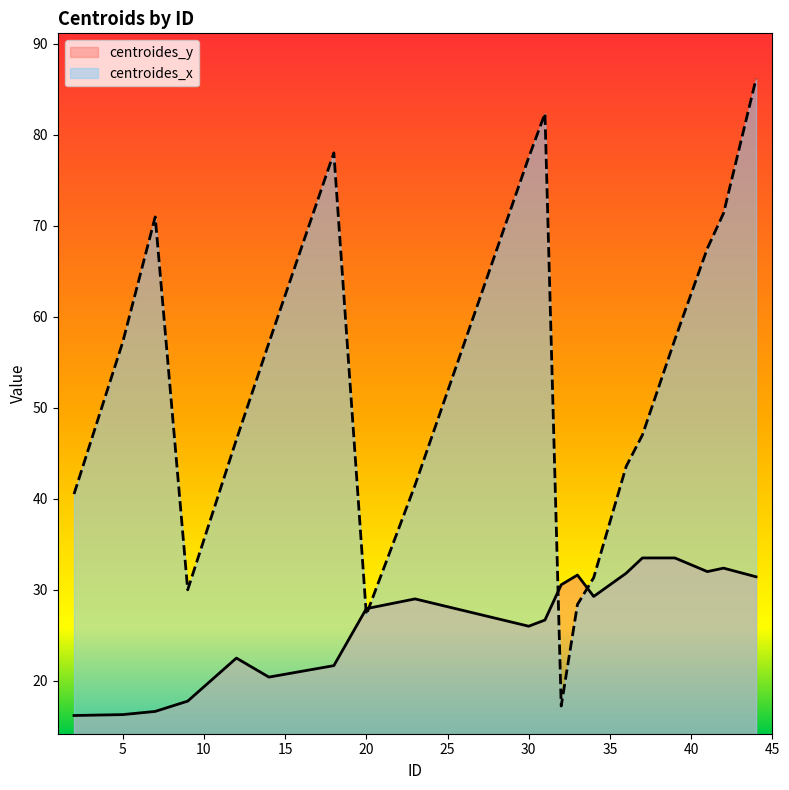

Reading left to right, what are all the values shown in this chart?

centroides_y: 16.2	16.3	16.6	17.8	22.5	20.4	21.7	27.9	29.0	26.0	26.7	30.6	31.6	29.3	31.8	33.5	33.5	32.0	32.4	31.4
centroides_x: 40.5	57.2	71.0	30.0	46.5	57.1	78.0	27.3	41.5	77.5	82.3	17.2	28.4	31.3	43.5	47.0	57.5	67.5	71.4	86.1